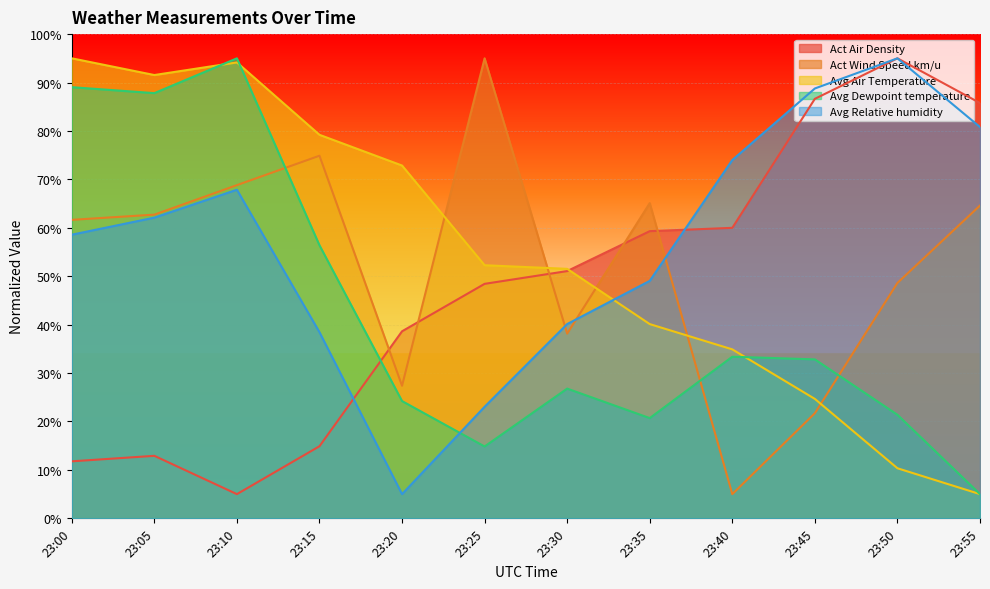

Reading right to left, what are all the values shown in this chart?

Act Air Density: 85.8	95.0	86.6	60.0	59.3	51.1	48.4	38.6	14.9	5.0	12.9	11.8
Act Wind Speed km/u: 64.6	48.6	21.7	5.0	65.1	38.2	95.0	27.4	74.9	68.8	62.7	61.6
Avg Air Temperature: 5.0	10.3	24.7	34.9	40.1	51.5	52.3	72.9	79.2	94.2	91.5	95.0
Avg Dewpoint temperature: 5.0	21.4	32.8	33.4	20.7	26.8	14.8	24.2	56.4	95.0	87.8	89.0
Avg Relative humidity: 80.8	95.0	88.8	74.0	49.0	40.1	23.0	5.0	38.4	67.9	62.1	58.6